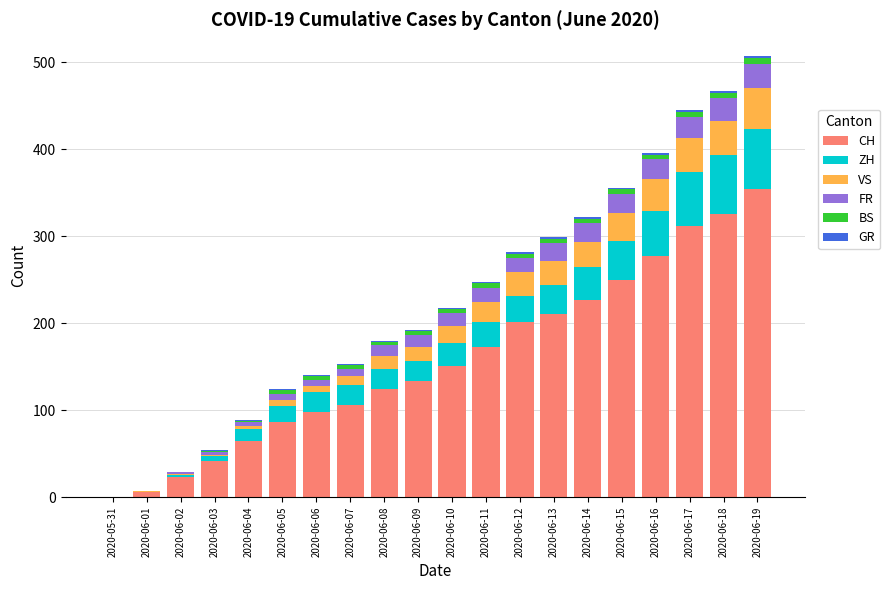

Which category has the highest value in the CH series?

2020-06-19